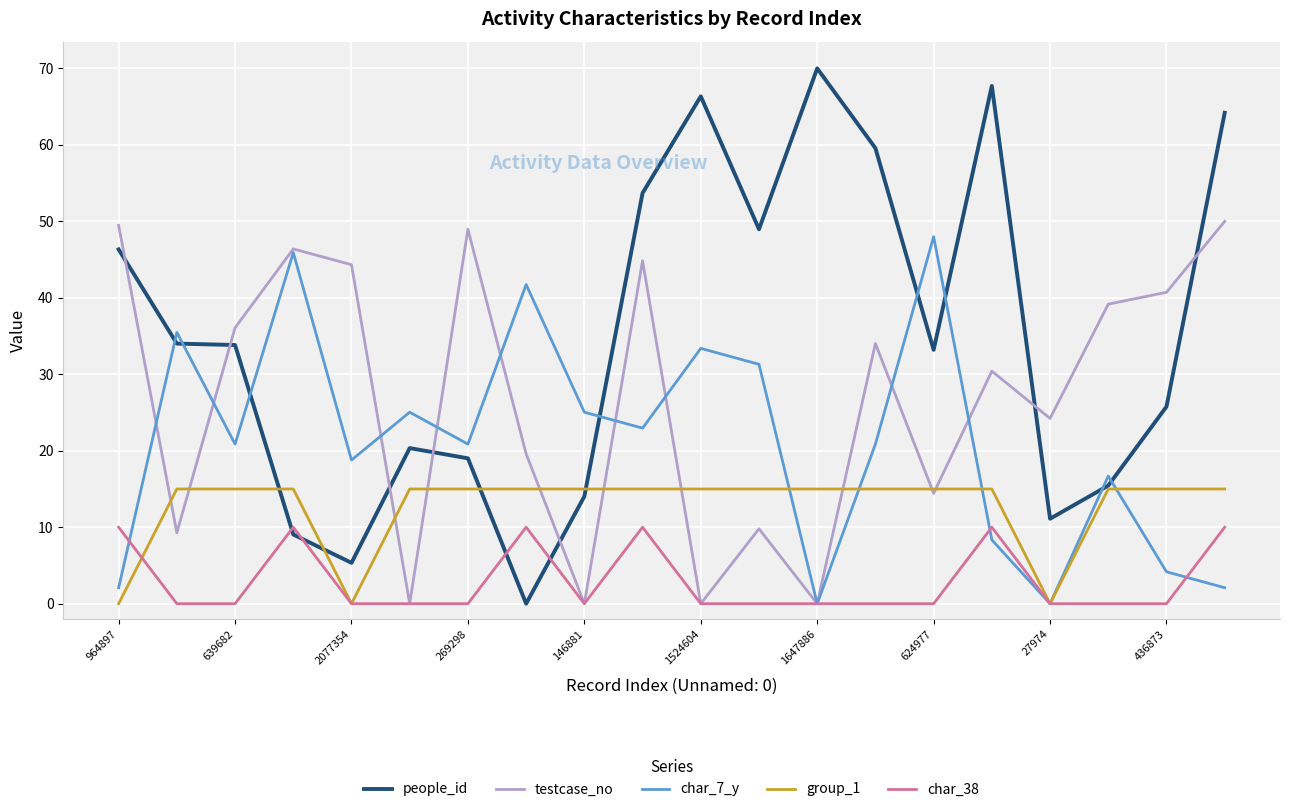

Which series has the largest total across all categories?

people_id